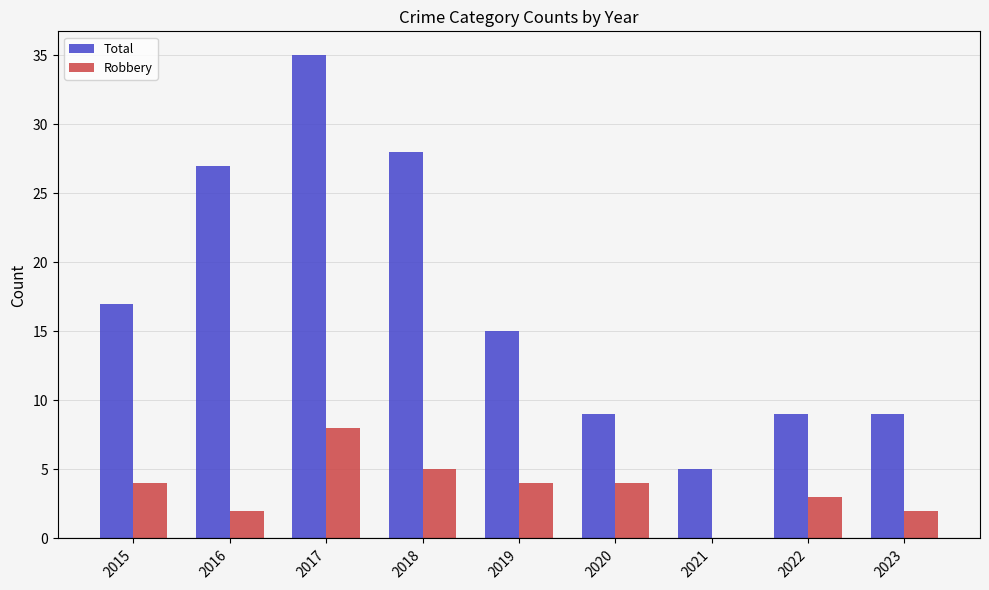

The value of Robbery at 2021 is 0. True or false?

True